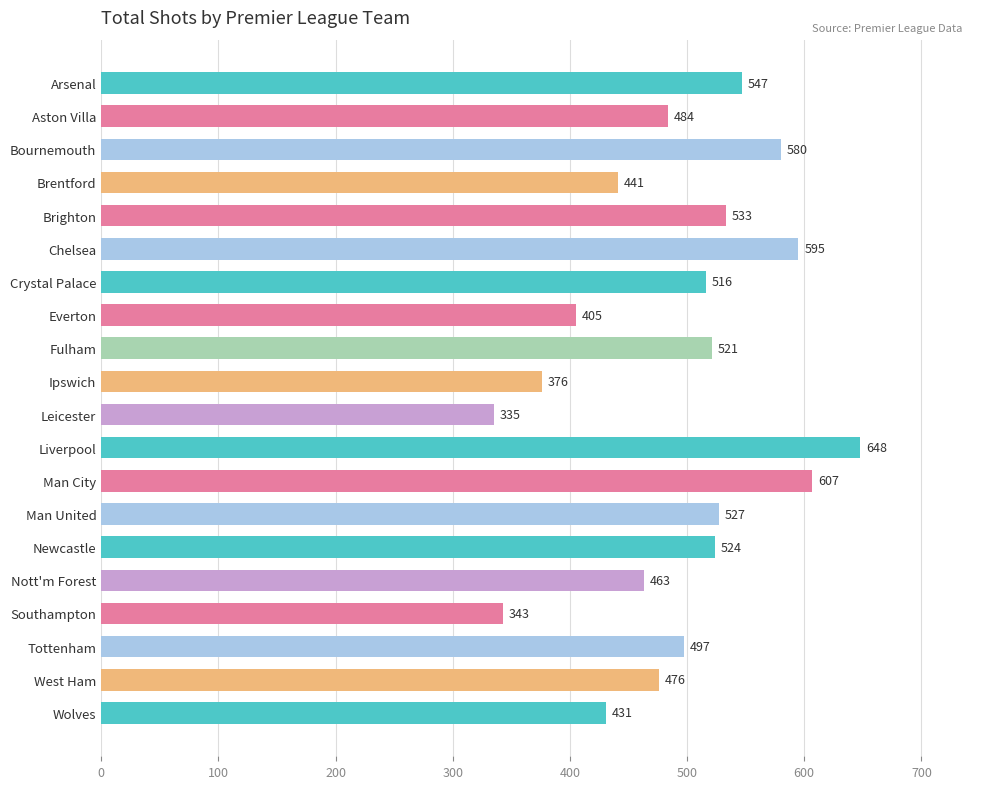

Is it true that the value at Wolves is 298?

False